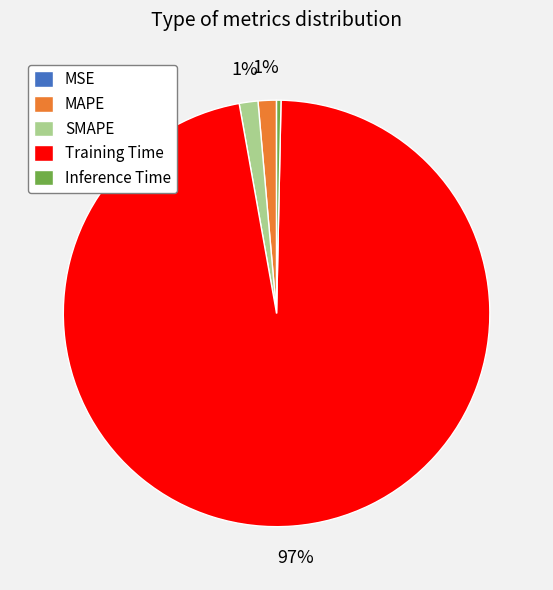

Which has a higher value, Training Time or MAPE?

Training Time